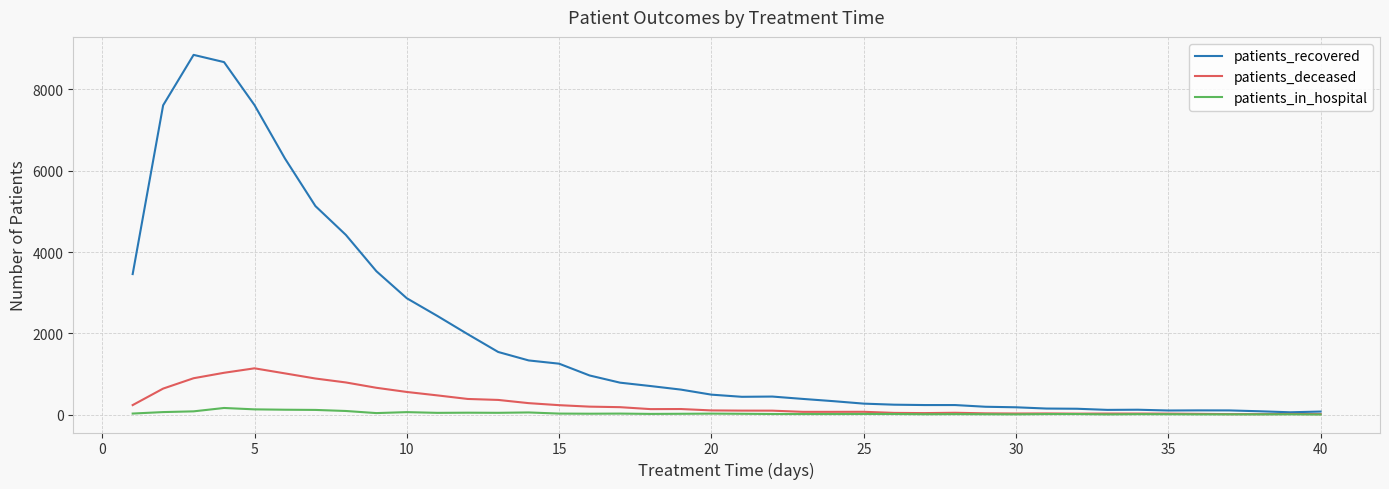

Which series has the largest range (max minus min)?

patients_recovered